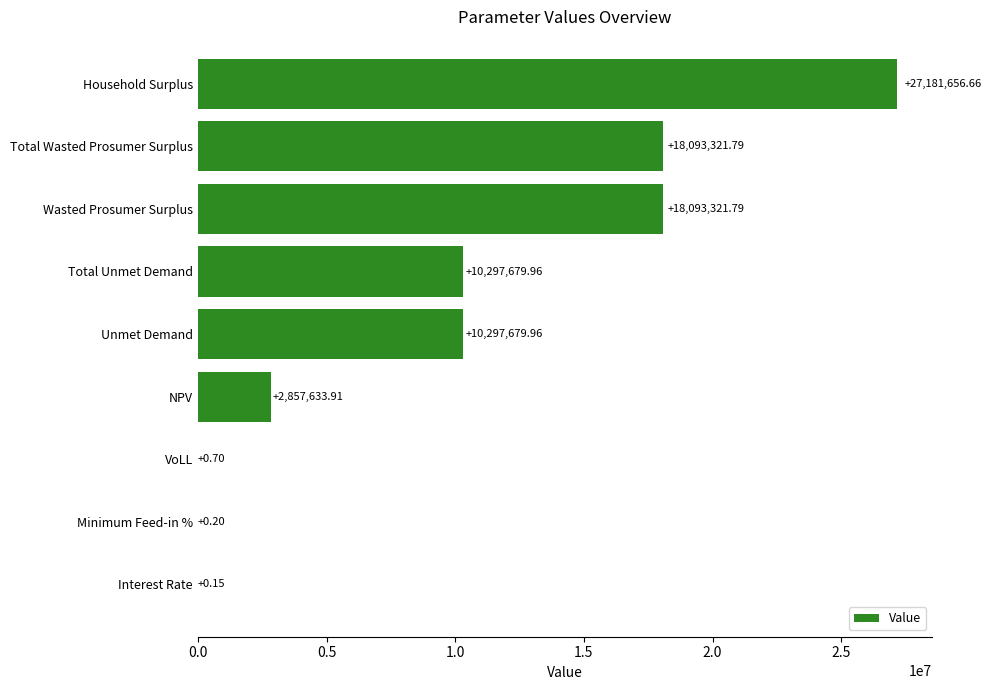

What is the sum of all values?

86821295.1